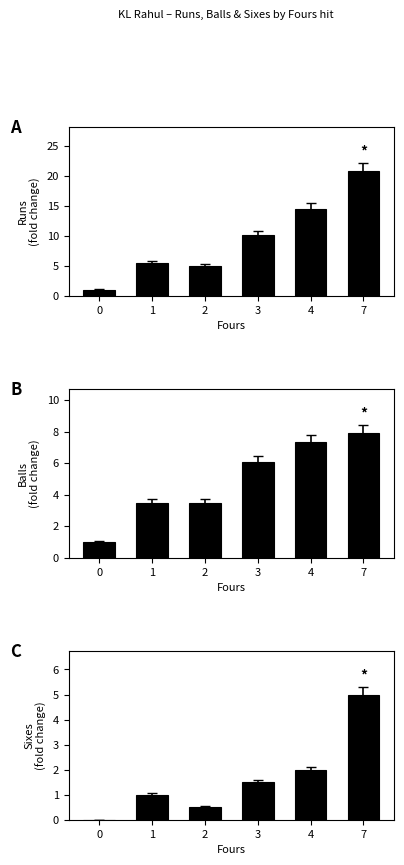

Between 7 and 2, which is larger?

7